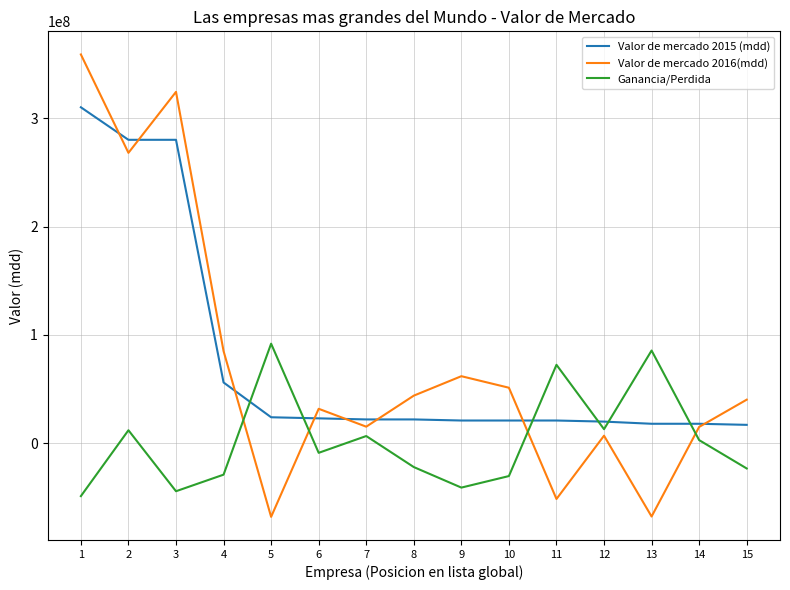

What is the average value of the Ganancia/Perdida series?

2491066